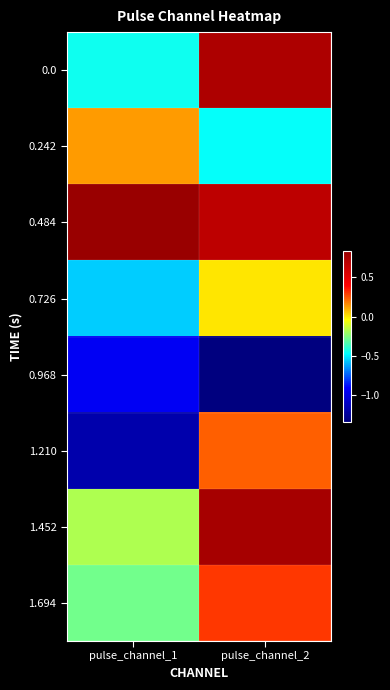

At which category is the sum across all series the highest?

pulse_channel_2